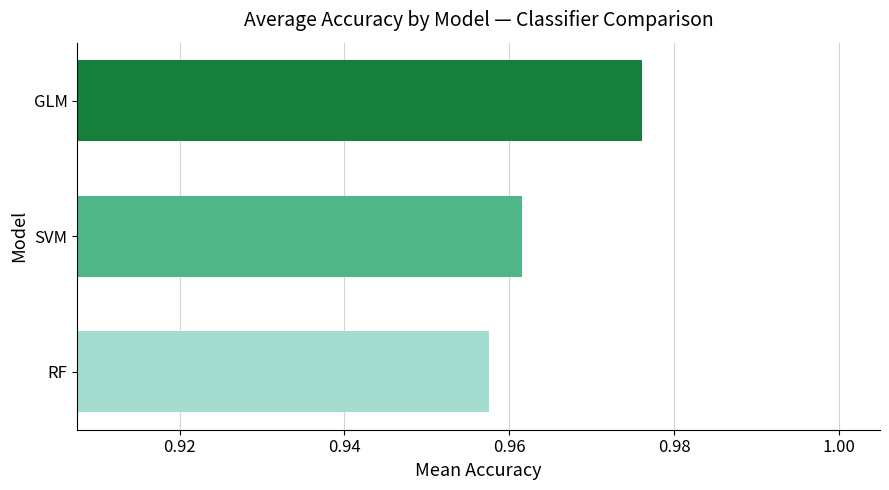

At which category does the chart reach its peak across all series?

GLM